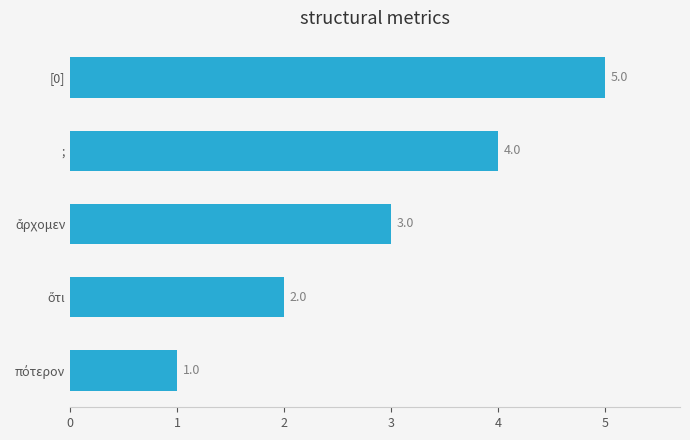

How many values are between 2 and 4?

3